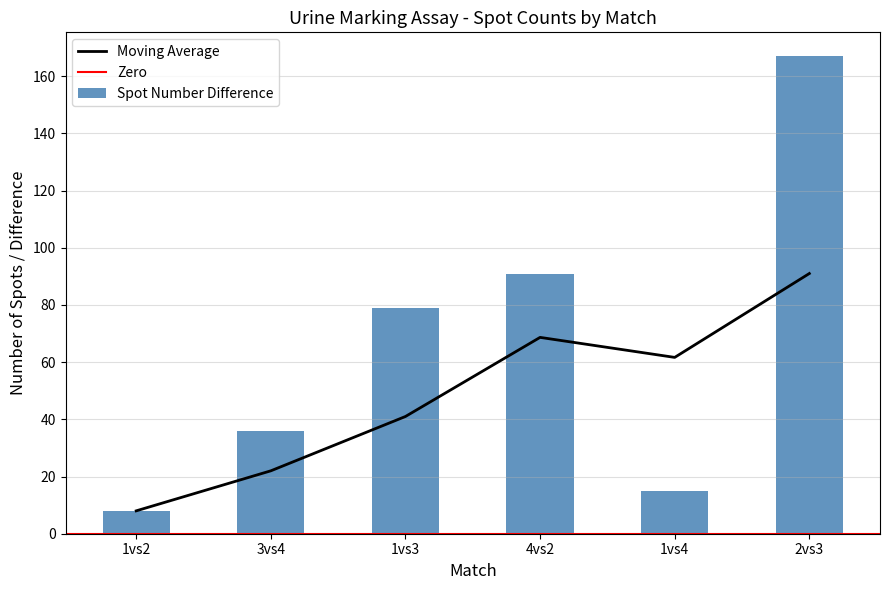

What is the minimum value for spot_number_difference?

8